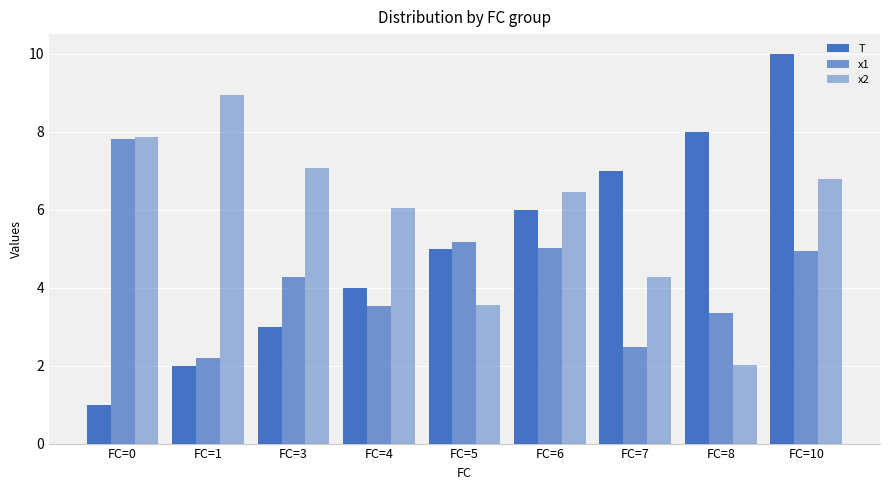

How many bars are there in each group?

3